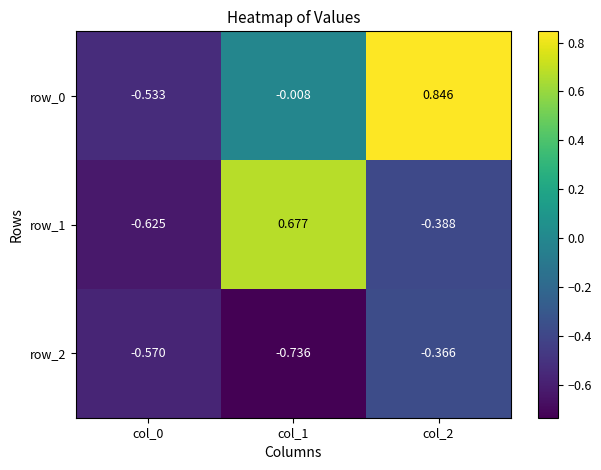

What is the difference between the row_2 values at col_2 and col_0?

0.2